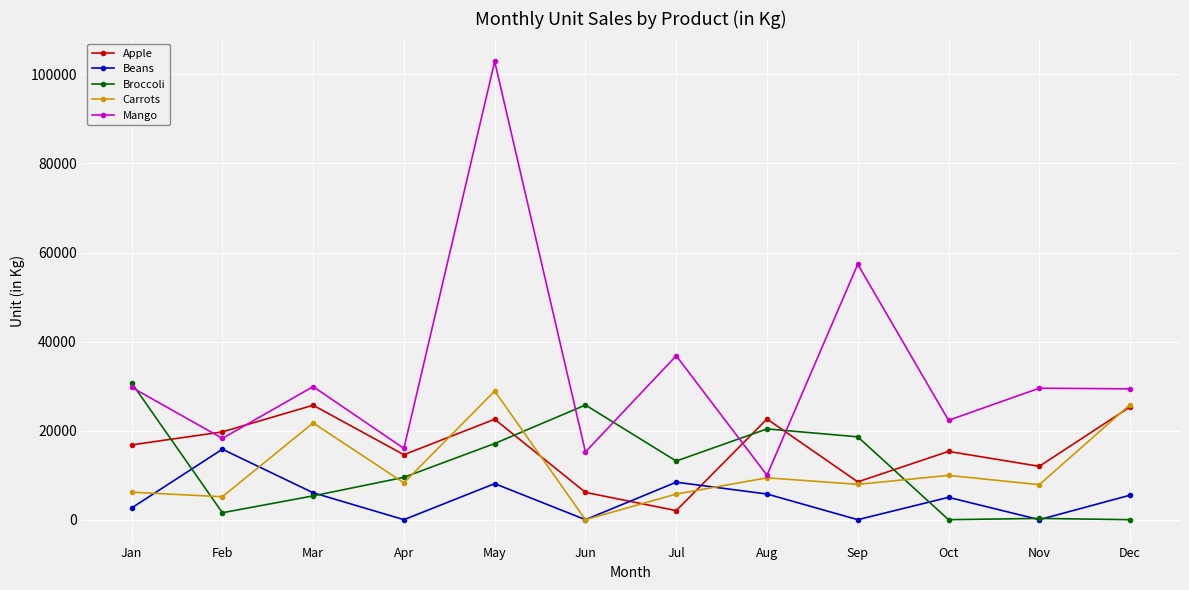

Rank the series at Oct from lowest to highest value.

Broccoli, Beans, Carrots, Apple, Mango